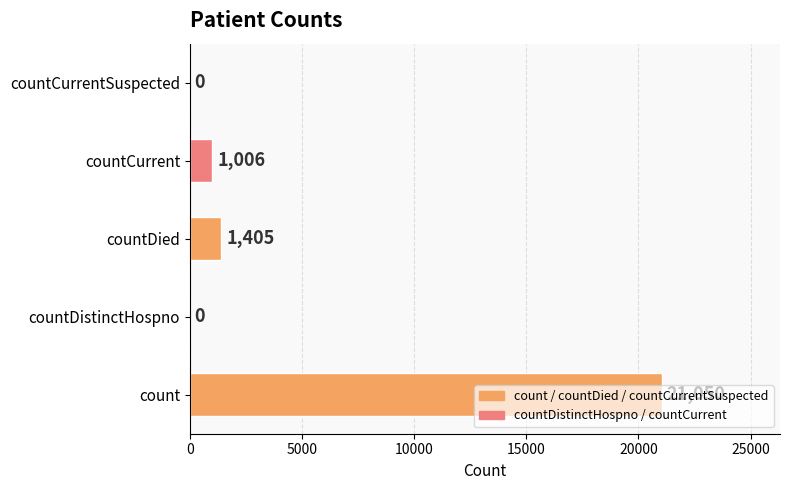

At which label is the value closest to 10525?

countDied